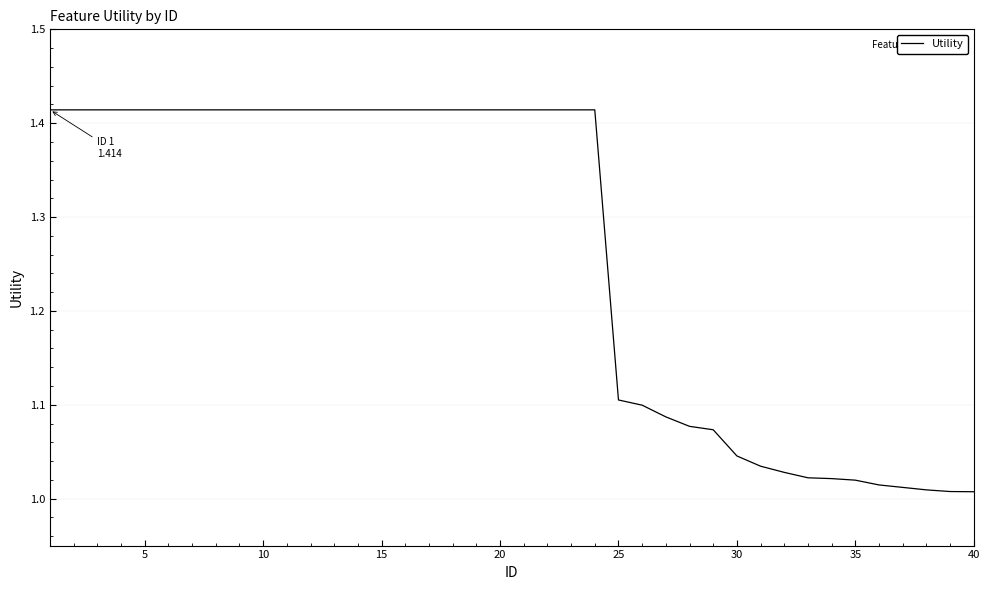

True or false: the data has more than 0 interior local peaks.

False